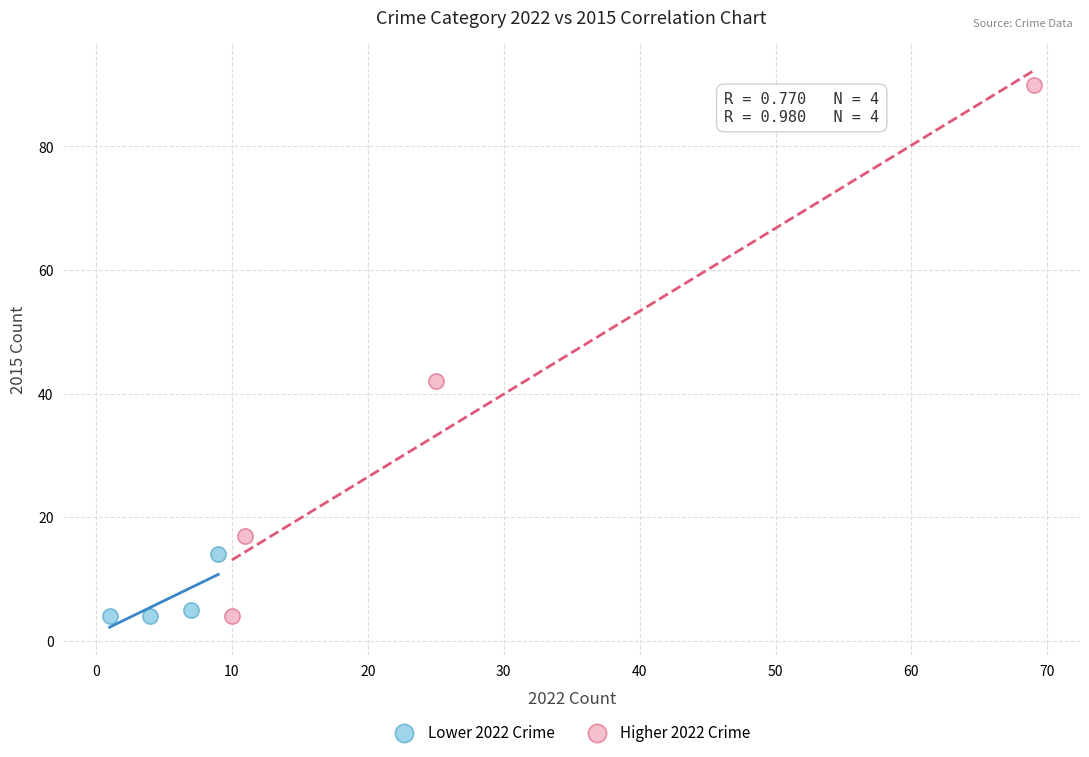

Which series has the largest Y range (max minus min)?

Higher 2022 Crime